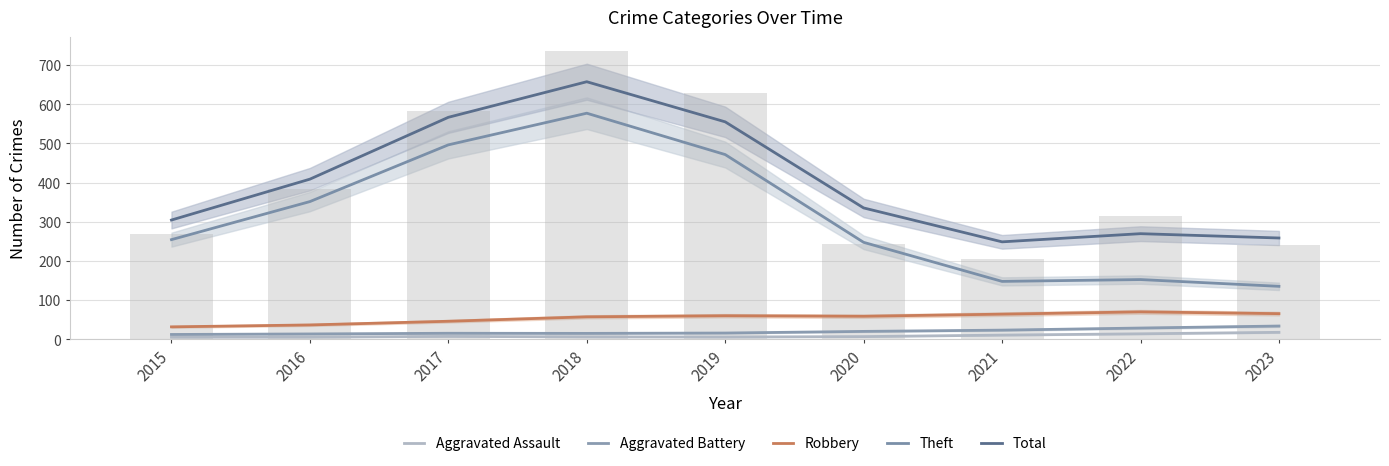

Rank the series at 2016 from highest to lowest value.

Total, Theft, Robbery, Aggravated Battery, Aggravated Assault